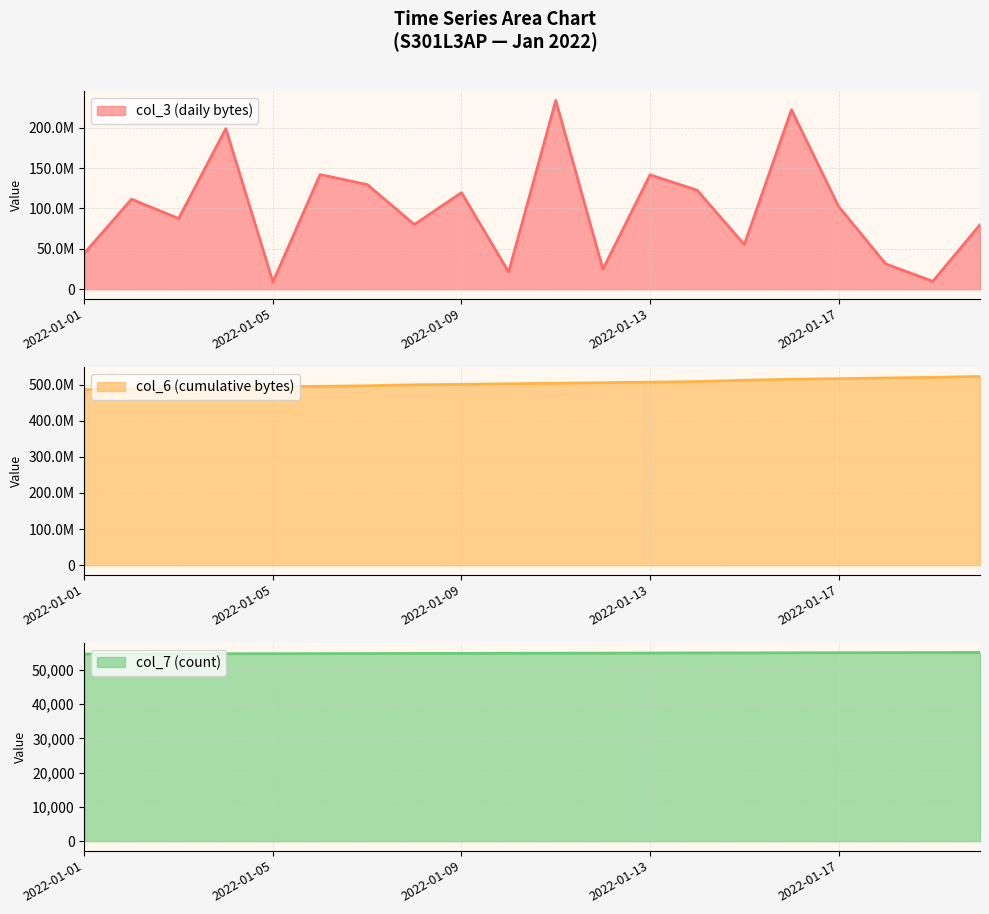

List the labels in order of col_6 value, smallest first.

2022-01-01, 2022-01-02, 2022-01-03, 2022-01-04, 2022-01-05, 2022-01-06, 2022-01-07, 2022-01-08, 2022-01-09, 2022-01-10, 2022-01-11, 2022-01-12, 2022-01-13, 2022-01-14, 2022-01-15, 2022-01-16, 2022-01-17, 2022-01-18, 2022-01-19, 2022-01-20